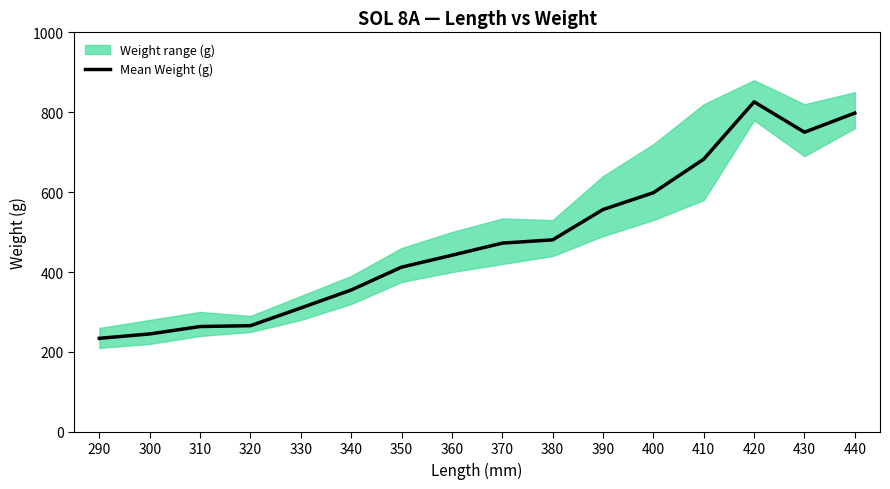

Reading left to right, what are all the values shown in this chart?

234.0	245.0	263.6	265.7	310.0	355.0	412.2	442.0	472.4	480.5	556.4	598.5	682.5	826.0	750.0	798.0